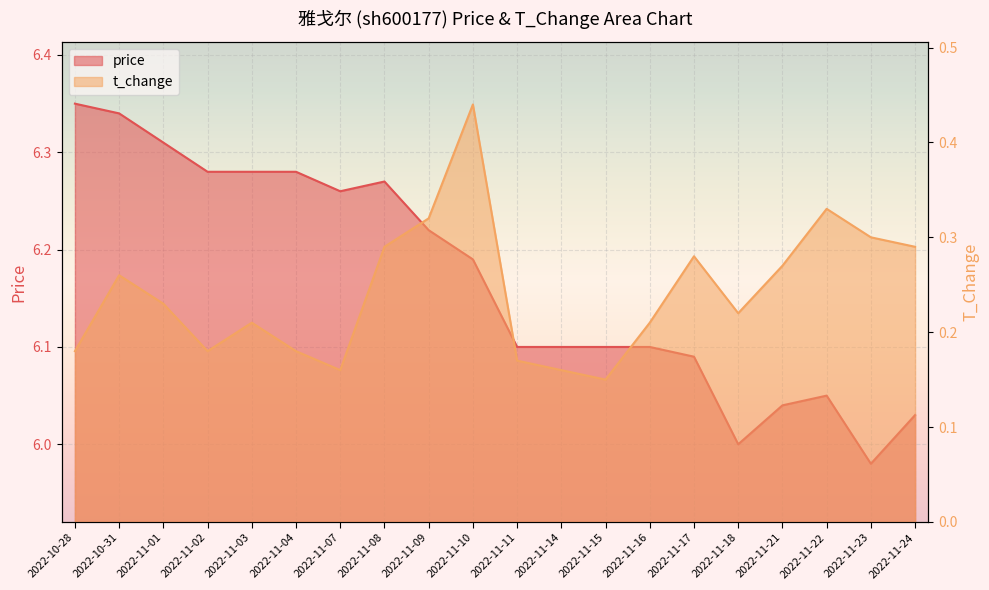

What is the difference between the highest and lowest values at 2022-11-11?

5.9